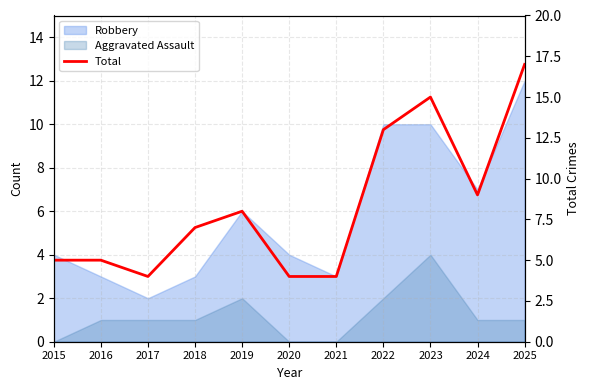

How many interior local valleys (lower than both neighbors) does the data have?

2